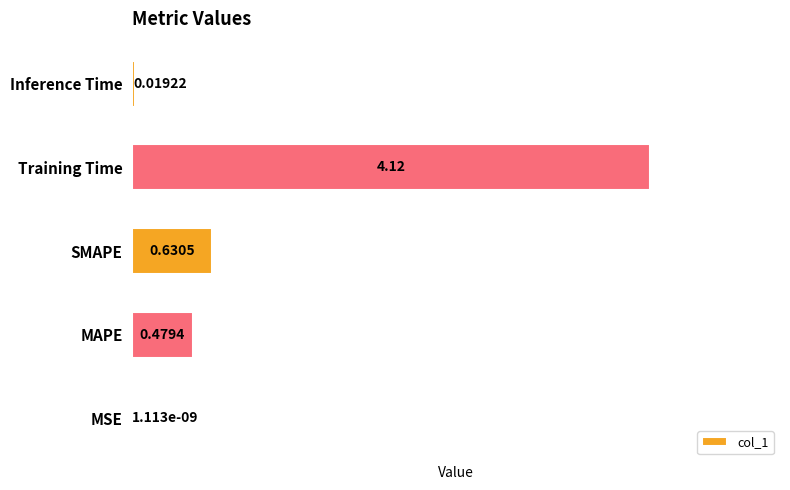

What is the change in value from MAPE to SMAPE?

+0.2